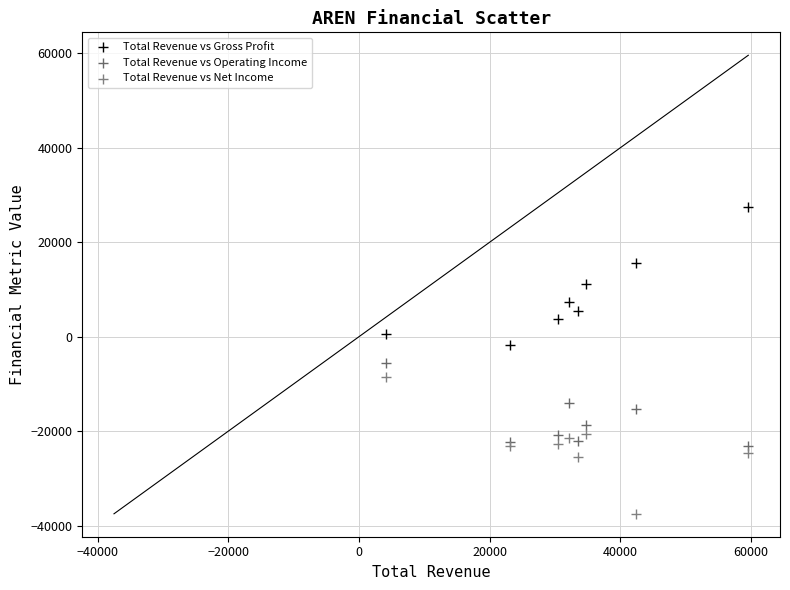

In the Total Revenue vs Gross Profit series, what Y value is closest to 12800?

11100